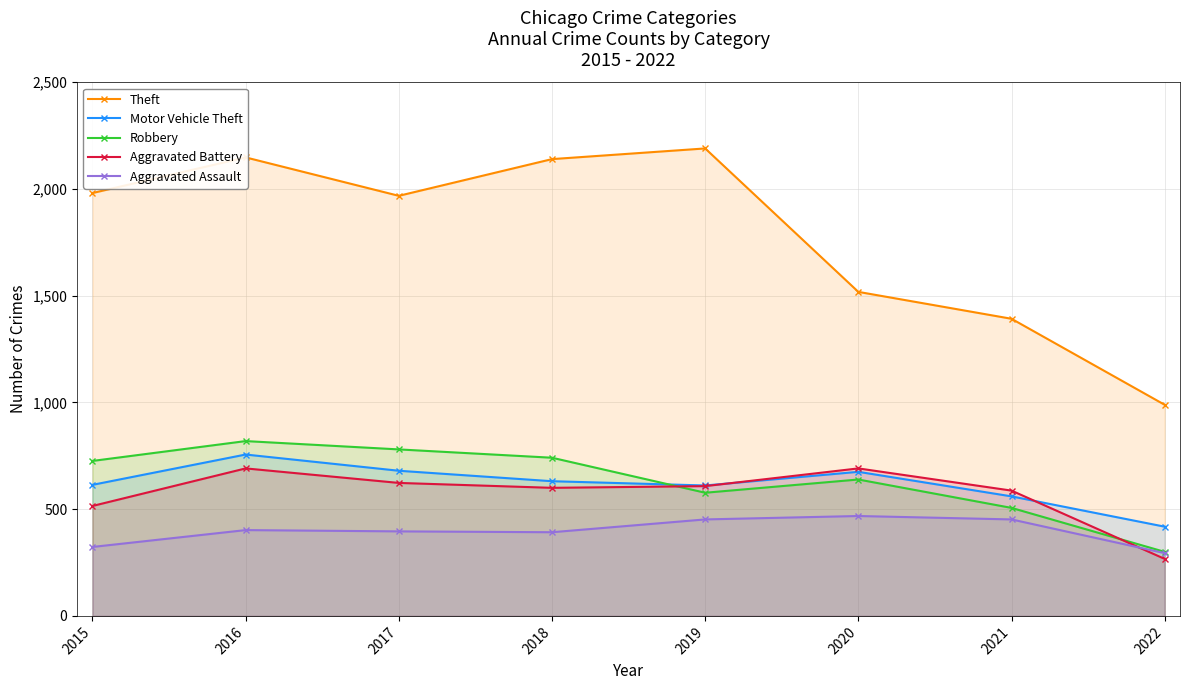

Between 2016 and 2021, which series saw the biggest shift?

Theft